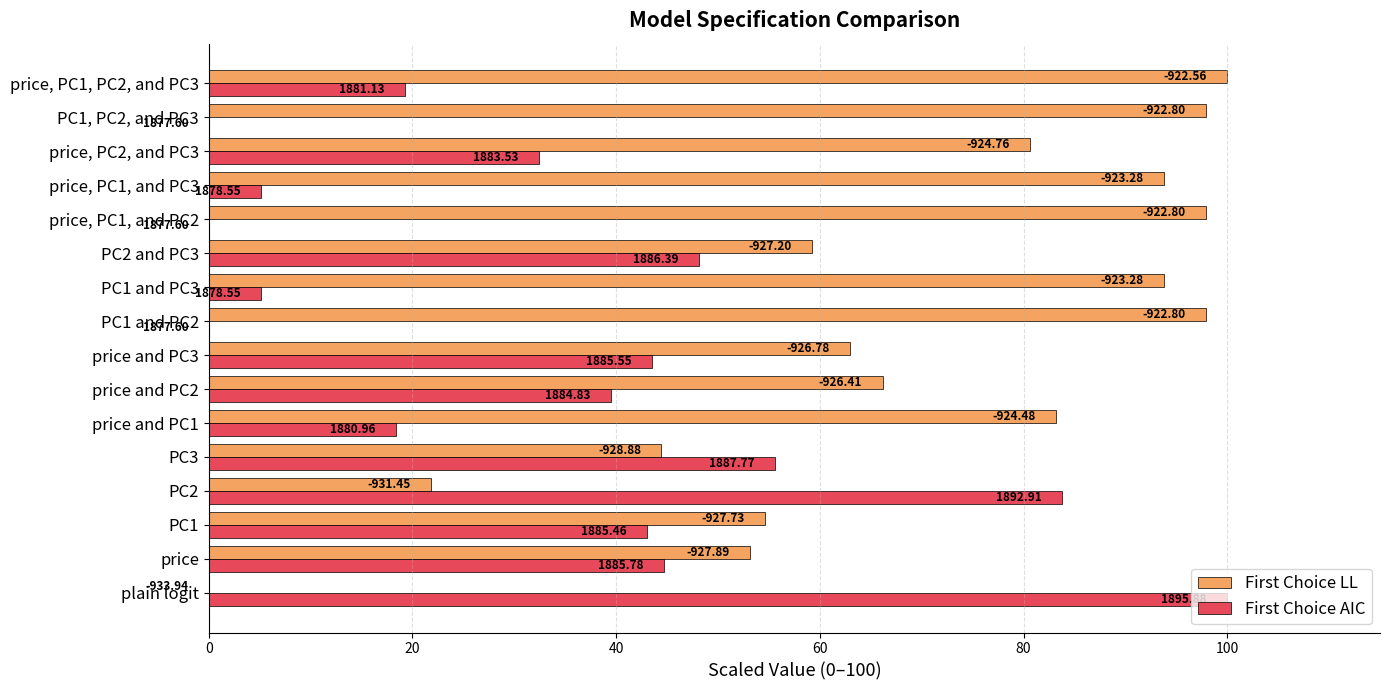

What are all the series names shown in the legend?

First Choice LL, First Choice AIC